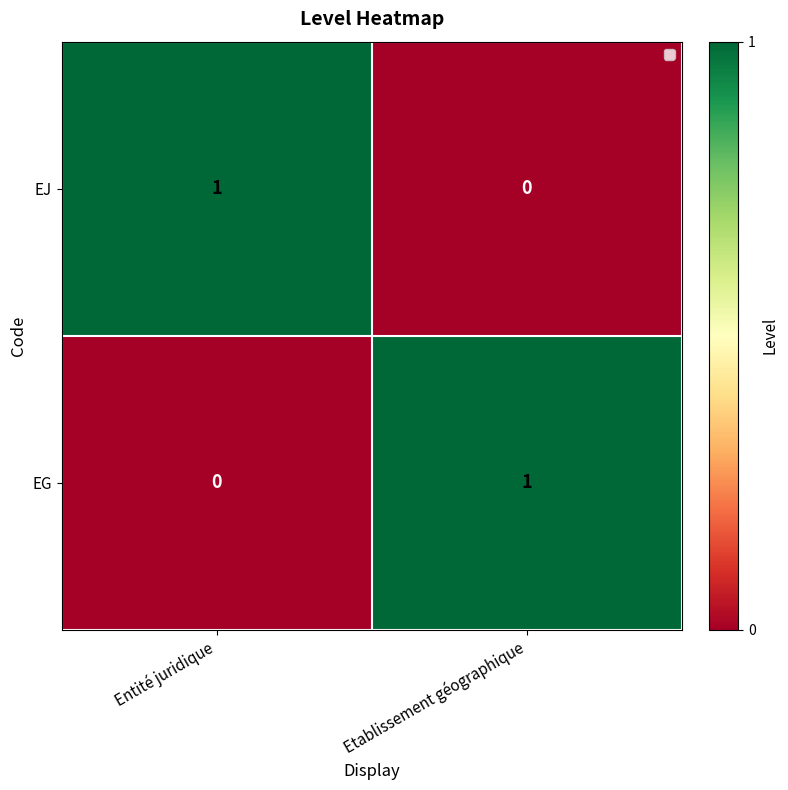

What is the total value across all series at Entité juridique?

1